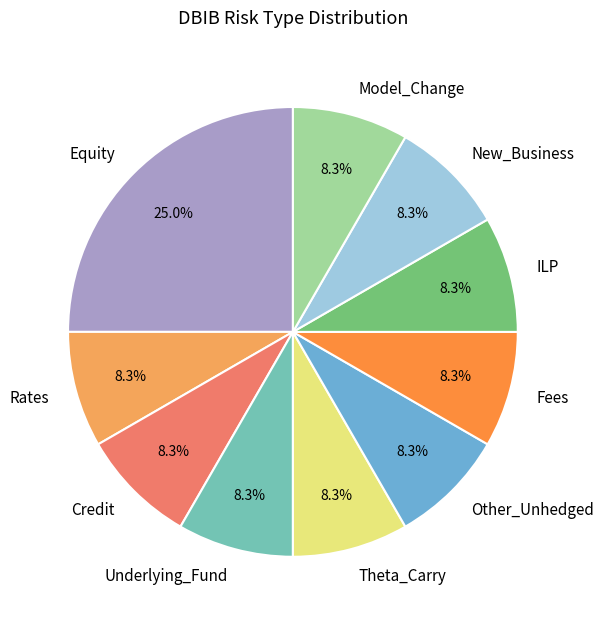

Is there a majority slice in this chart?

No